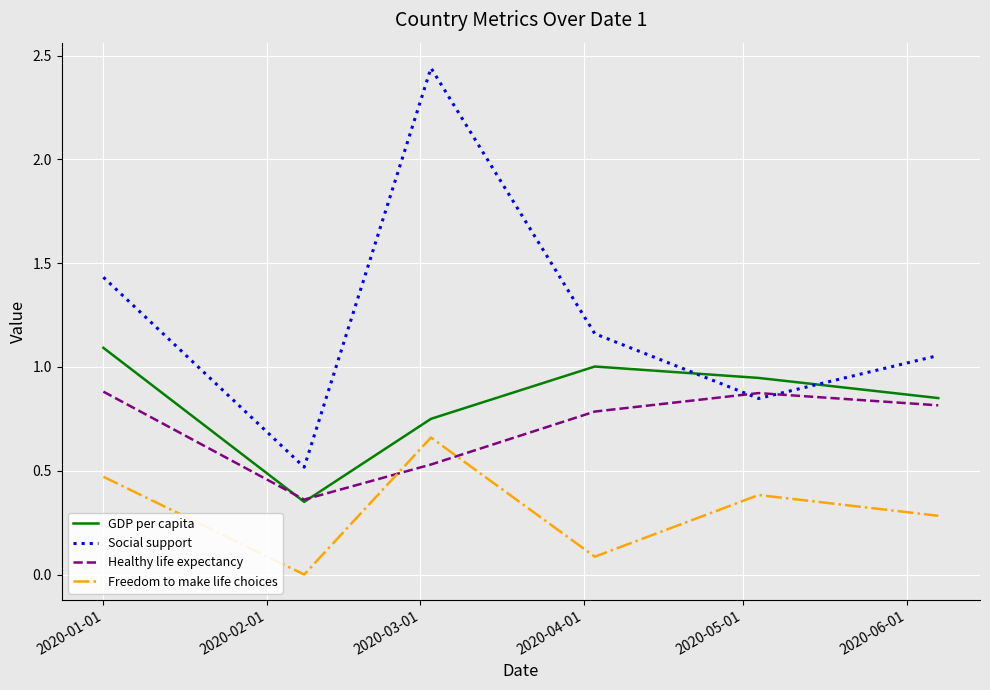

Which series has the largest total across all categories?

Social support